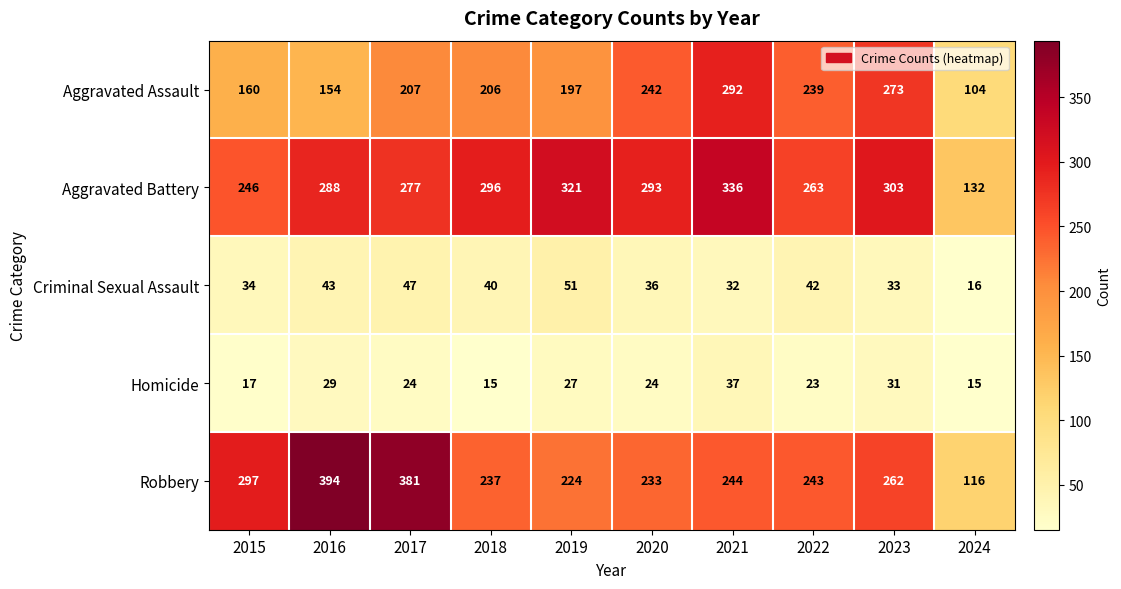

What is the minimum value for Homicide?

15